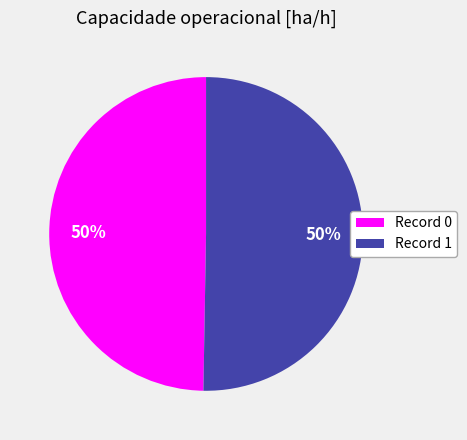

To the nearest percent, what portion does Record 1 represent?

50%